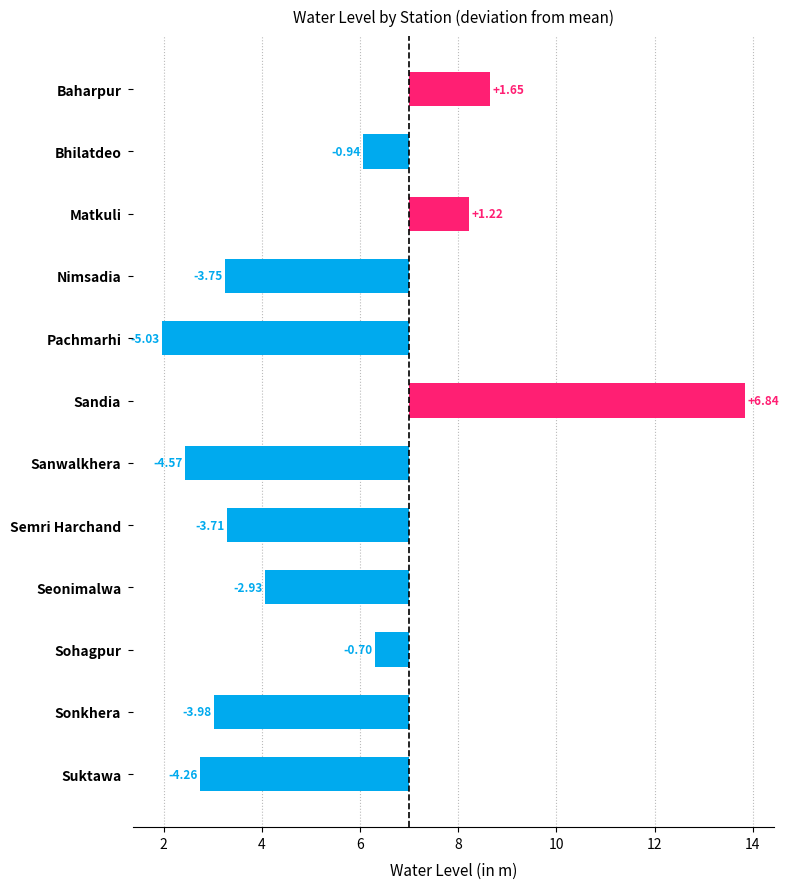

Are the bars horizontal?

Yes